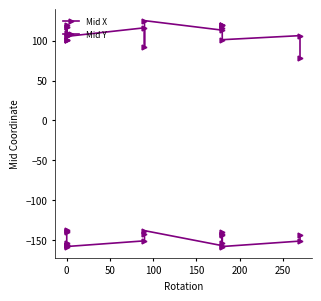

What is the smallest value displayed?

-157.9